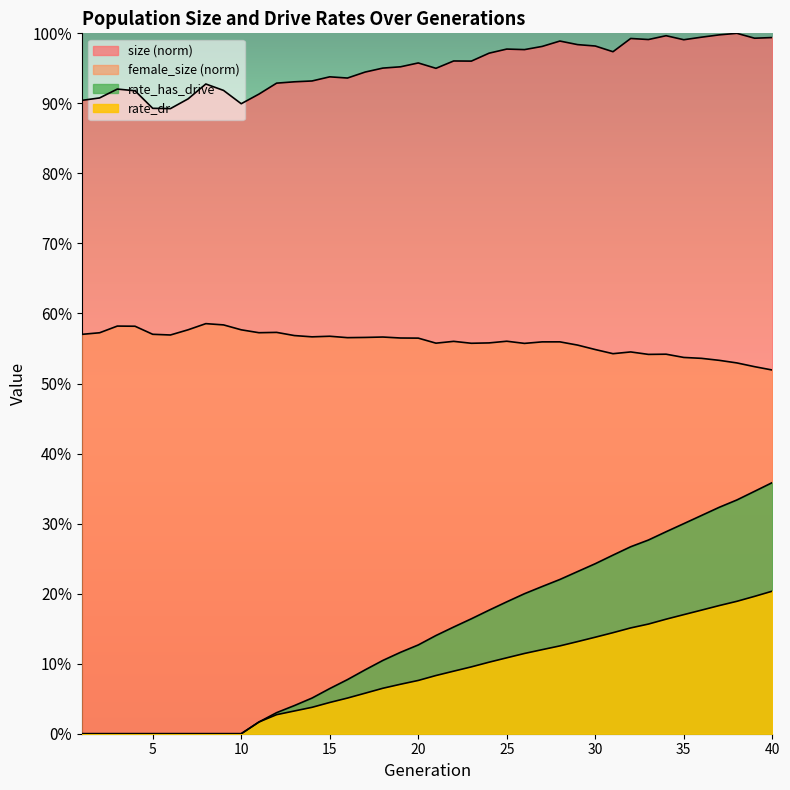

How many interior local peaks does the female_size series have?

10